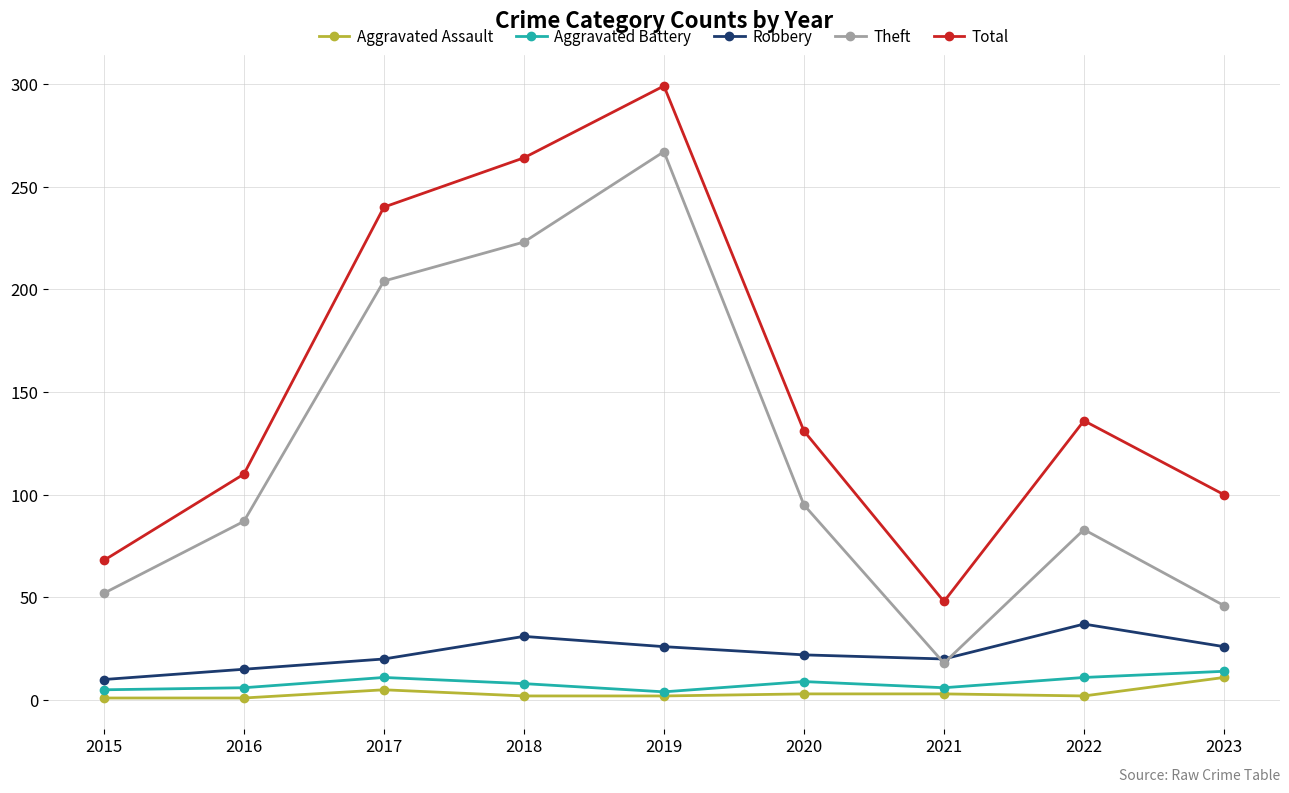

What is the average value of the Aggravated Assault series?

3